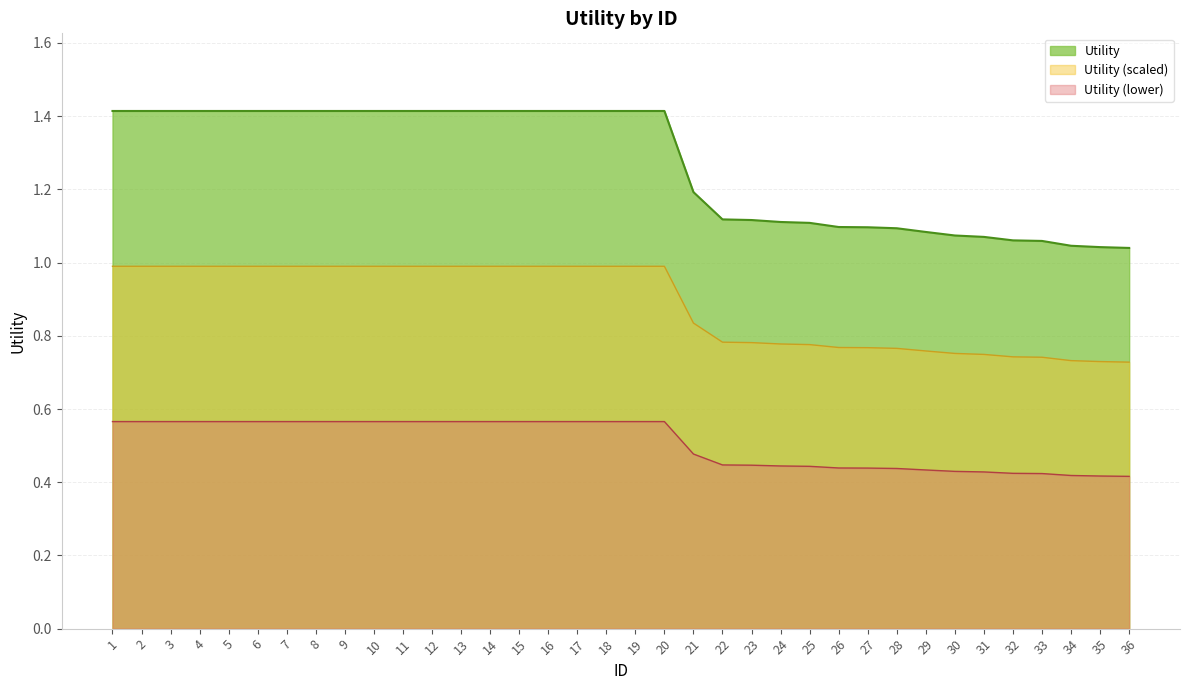

List the labels in order of value, smallest first.

36, 35, 34, 33, 32, 31, 30, 29, 28, 27, 26, 25, 24, 23, 22, 21, 1, 2, 3, 4, 5, 6, 7, 8, 9, 10, 11, 12, 13, 14, 15, 16, 17, 18, 19, 20